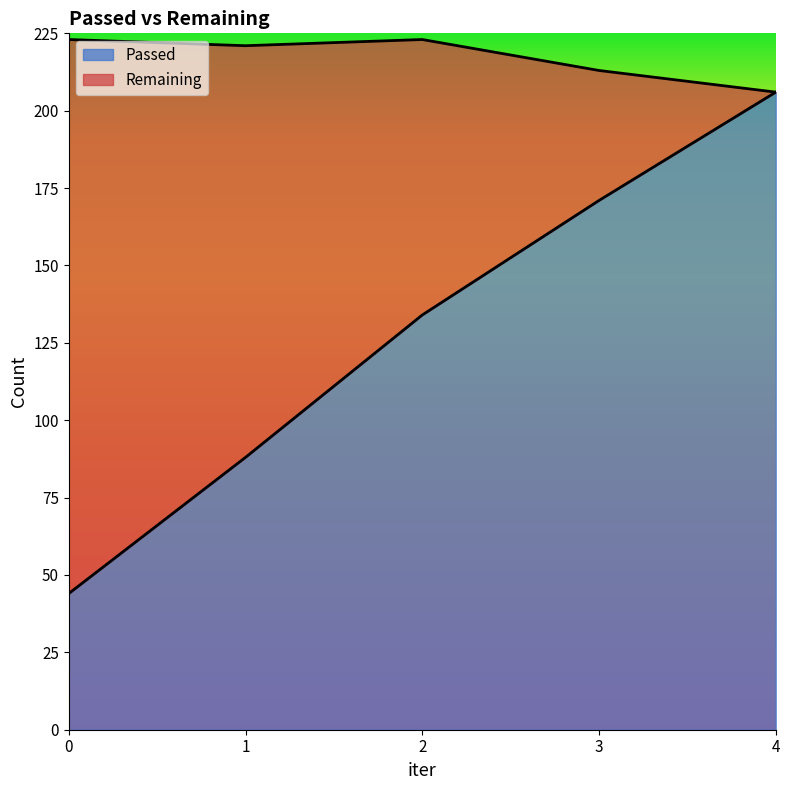

What is the average value?

129